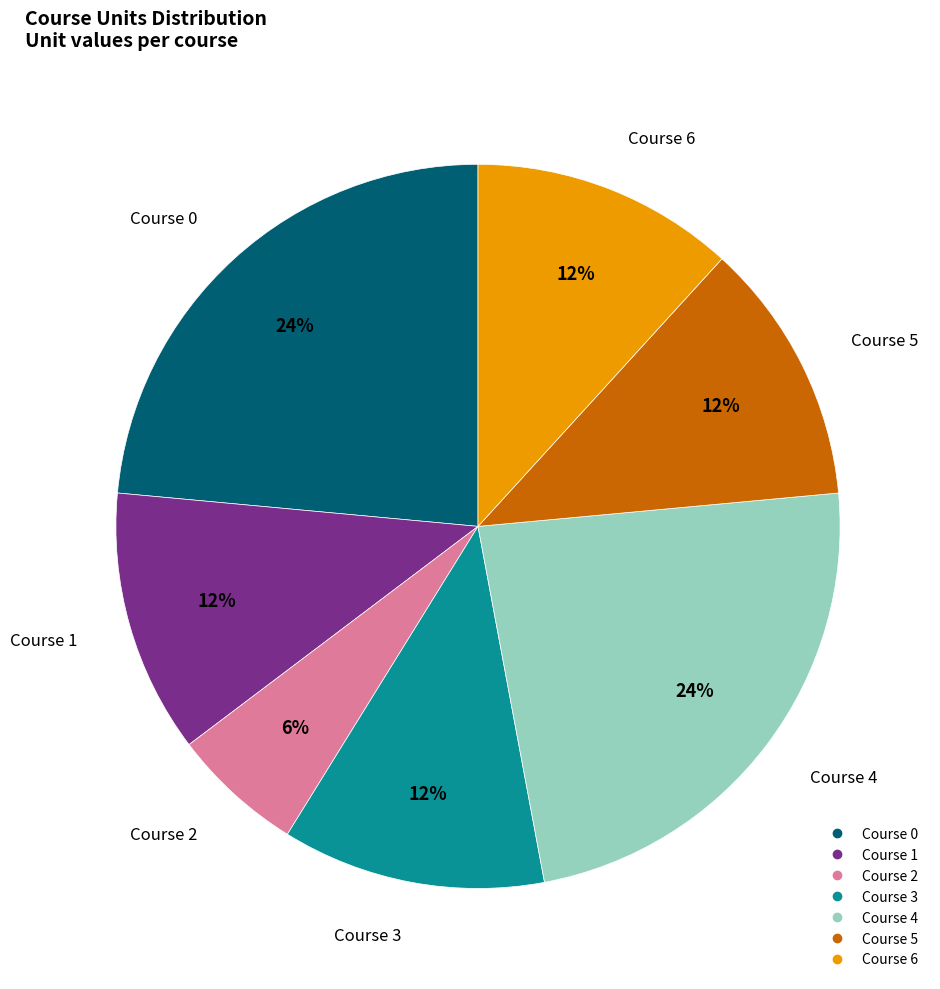

To the nearest percent, what is the combined percentage of Course 4 and Course 6?

35%